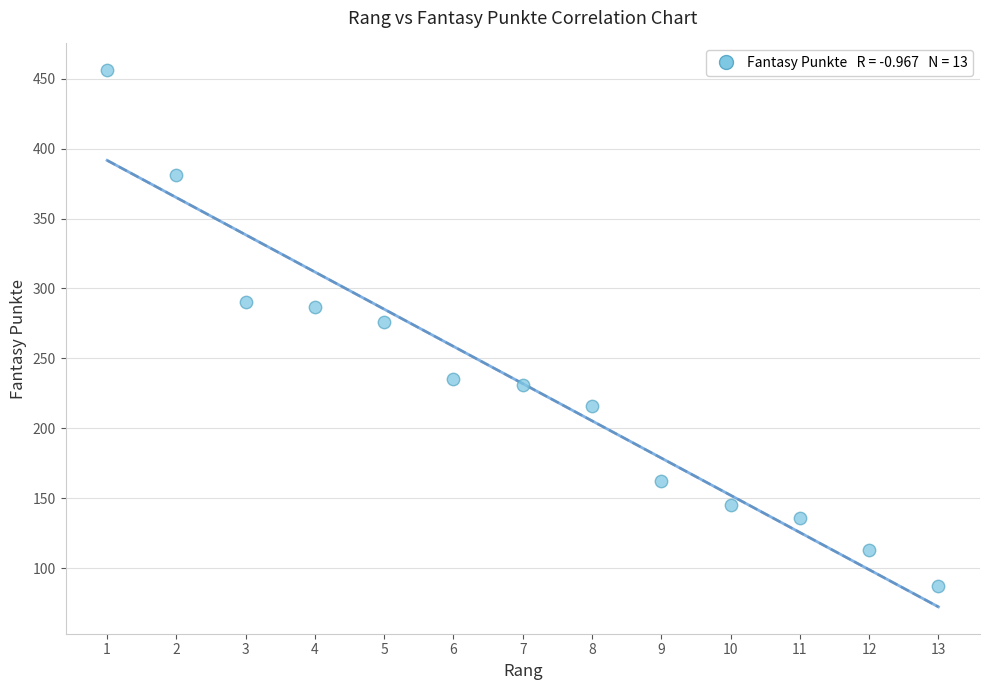

What is the range of Y values (max minus min)?

369